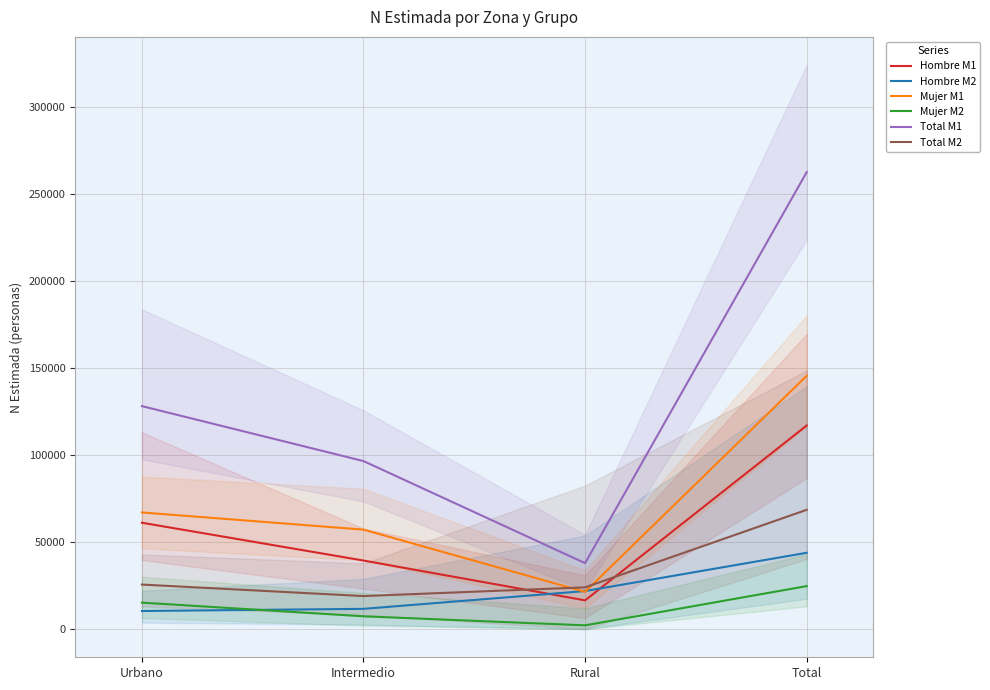

How many lines are shown in the chart?

6